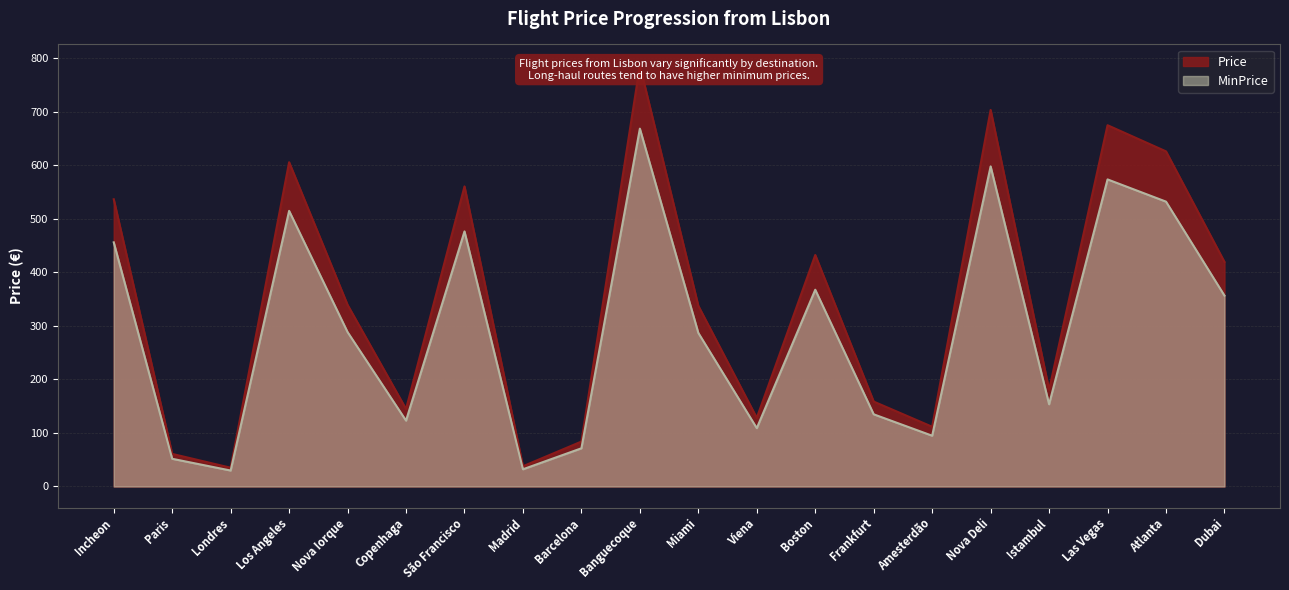

What is the value of the Price point at the 9th from the left?

83.9